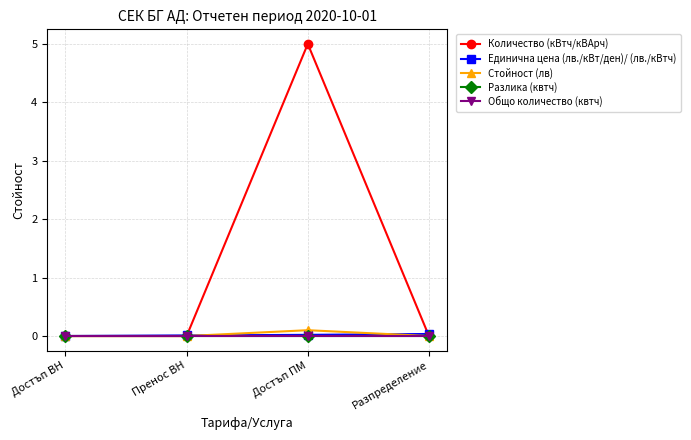

At which label is Количество (кВтч/кВАрч) closest to 2?

Достъп ВН